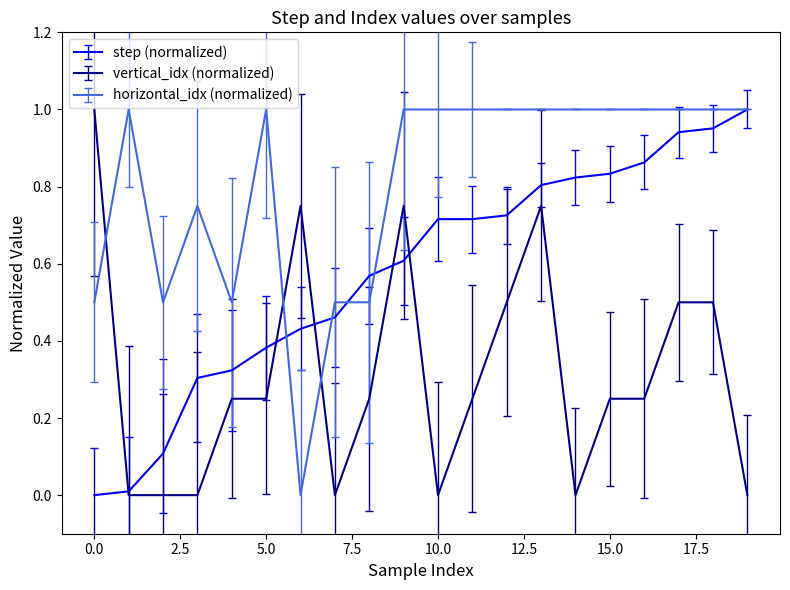

List the series in order of their overall mean, lowest first.

vertical_idx (normalized), step (normalized), horizontal_idx (normalized)